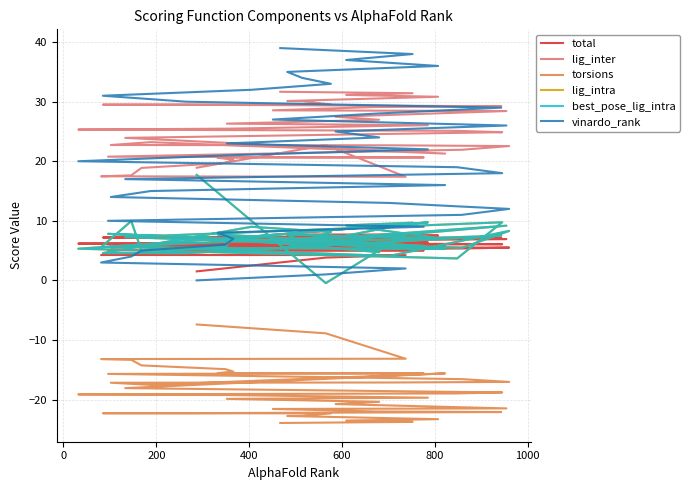

How many interior local valleys does the lig_intra series have?

13